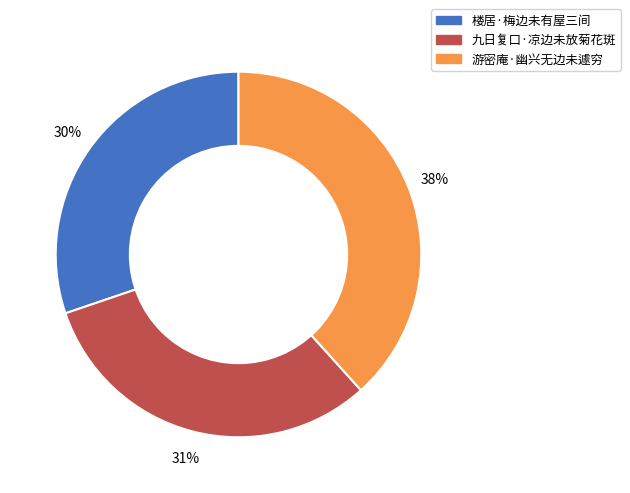

Which has a higher value, 游密庵·幽兴无边未遽穷 or 楼居·梅边未有屋三间?

游密庵·幽兴无边未遽穷